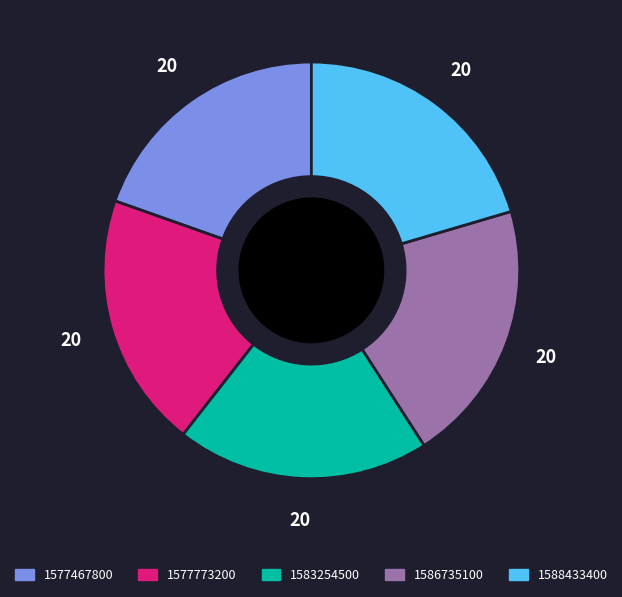

Does 1586735100 account for over 50% of the chart?

No